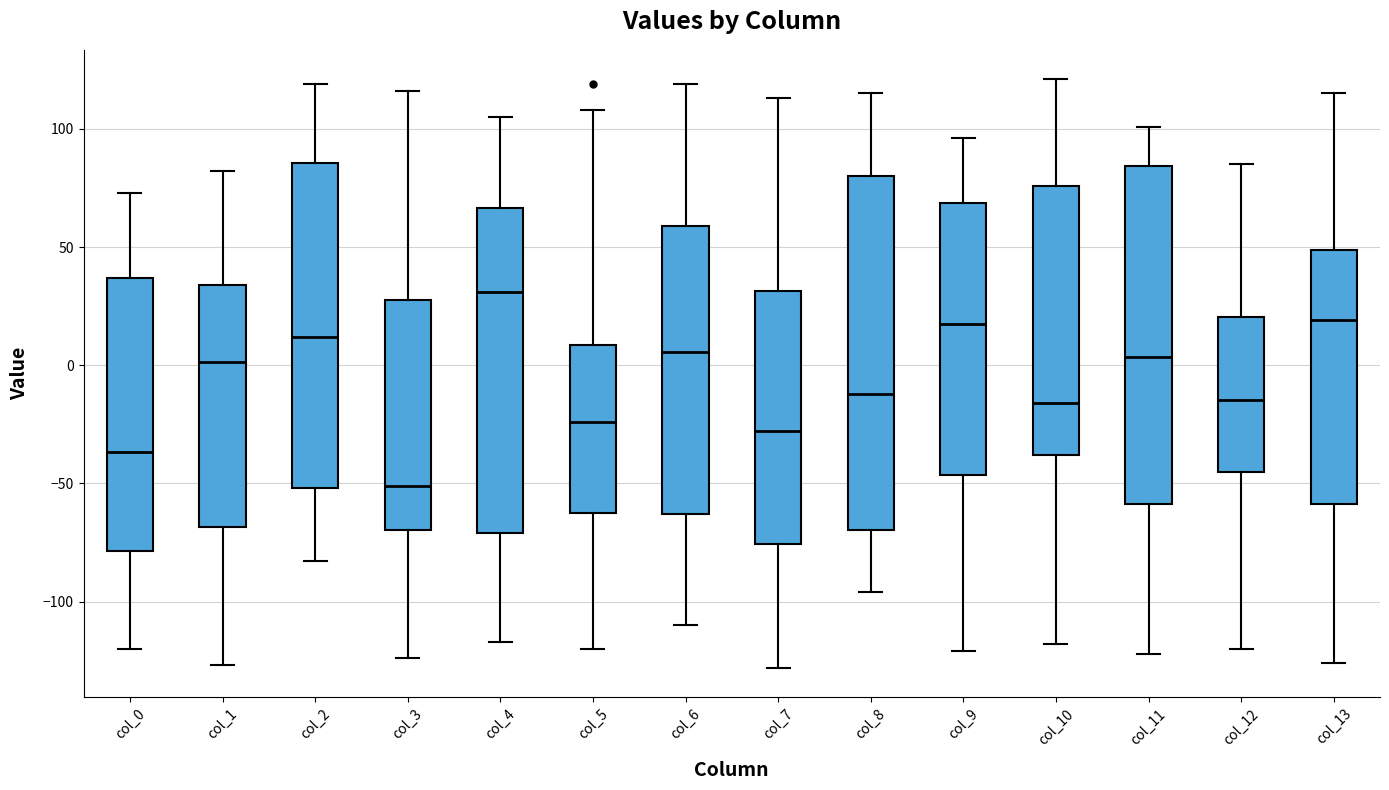

Which box has the lowest median line?

col_3